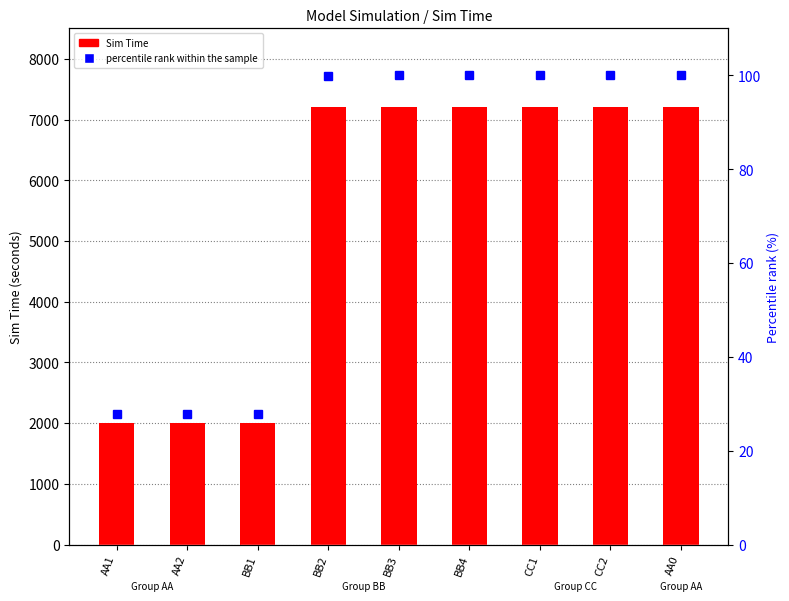

Reading left to right, extract all data points from this chart.

Sim Time: 2000.0	2000.0	2000.0	7200.0	7201.0	7201.0	7201.0	7201.0	7202.0
percentile rank within the sample: 27.8	27.8	27.8	100.0	100.0	100.0	100.0	100.0	100.0